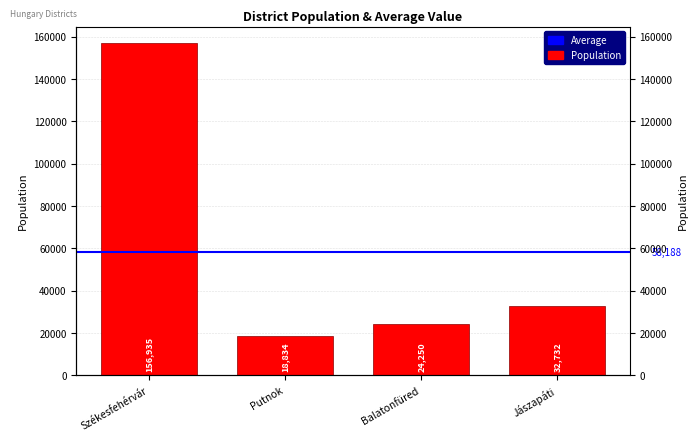

The chart shows a value of 51002 at Jászapáti. True or false?

False